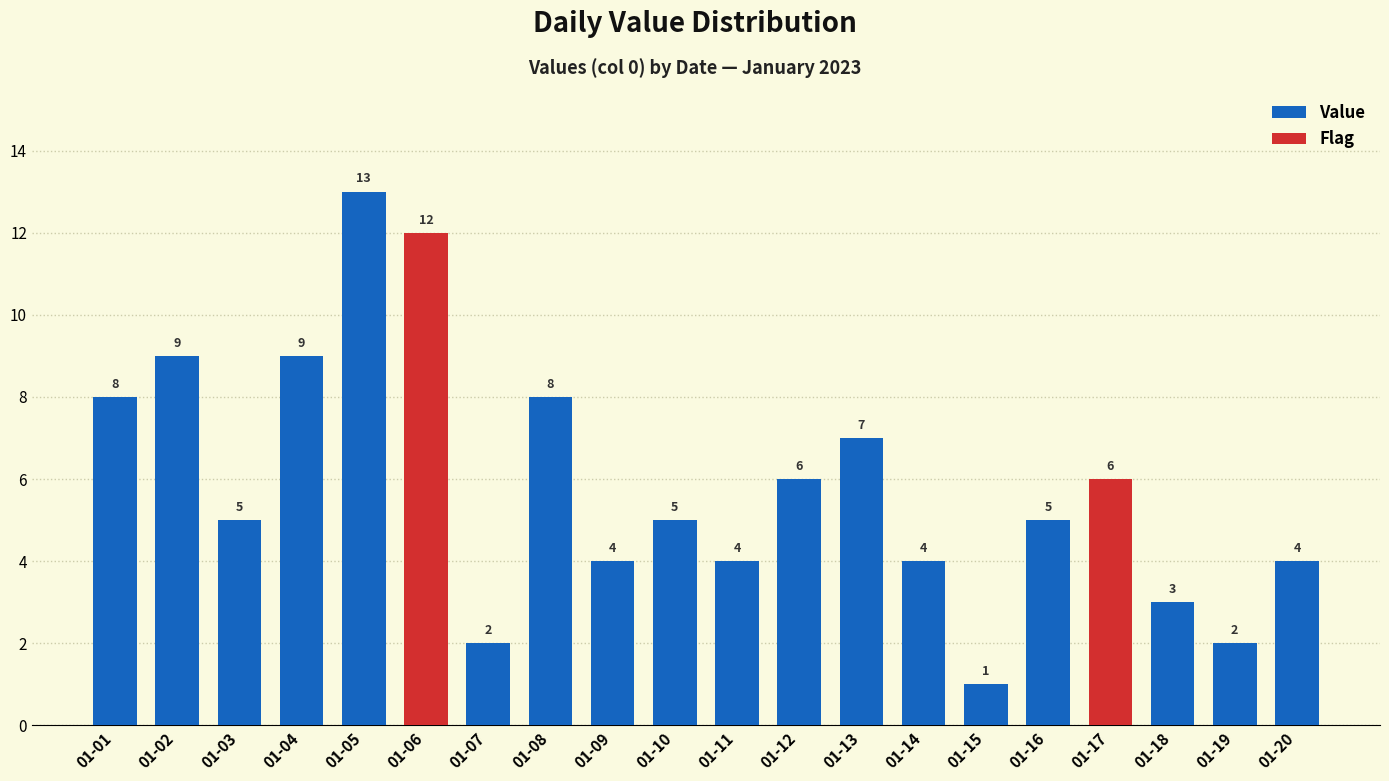

How many categories are shown in the chart?

20